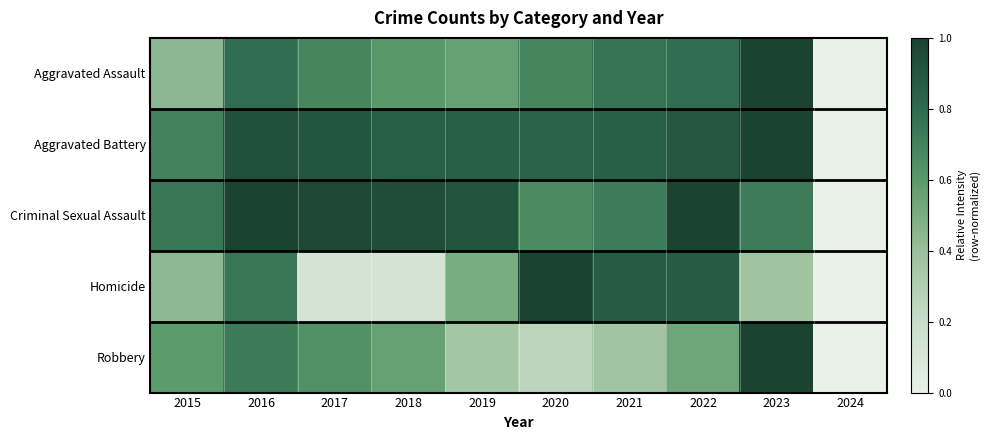

Reading left to right, transcribe all the data shown in this chart.

Aggravated Assault: 2015=0.4	2016=0.8	2017=0.7	2018=0.6	2019=0.6	2020=0.7	2021=0.8	2022=0.8	2023=1.0	2024=0.0
Aggravated Battery: 2015=0.7	2016=0.9	2017=0.9	2018=0.9	2019=0.9	2020=0.8	2021=0.9	2022=0.9	2023=1.0	2024=0.0
Criminal Sexual Assault: 2015=0.7	2016=1.0	2017=1.0	2018=0.9	2019=0.9	2020=0.7	2021=0.7	2022=1.0	2023=0.7	2024=0.0
Homicide: 2015=0.4	2016=0.7	2017=0.1	2018=0.1	2019=0.5	2020=1.0	2021=0.9	2022=0.9	2023=0.4	2024=0.0
Robbery: 2015=0.6	2016=0.7	2017=0.6	2018=0.6	2019=0.4	2020=0.3	2021=0.4	2022=0.5	2023=1.0	2024=0.0